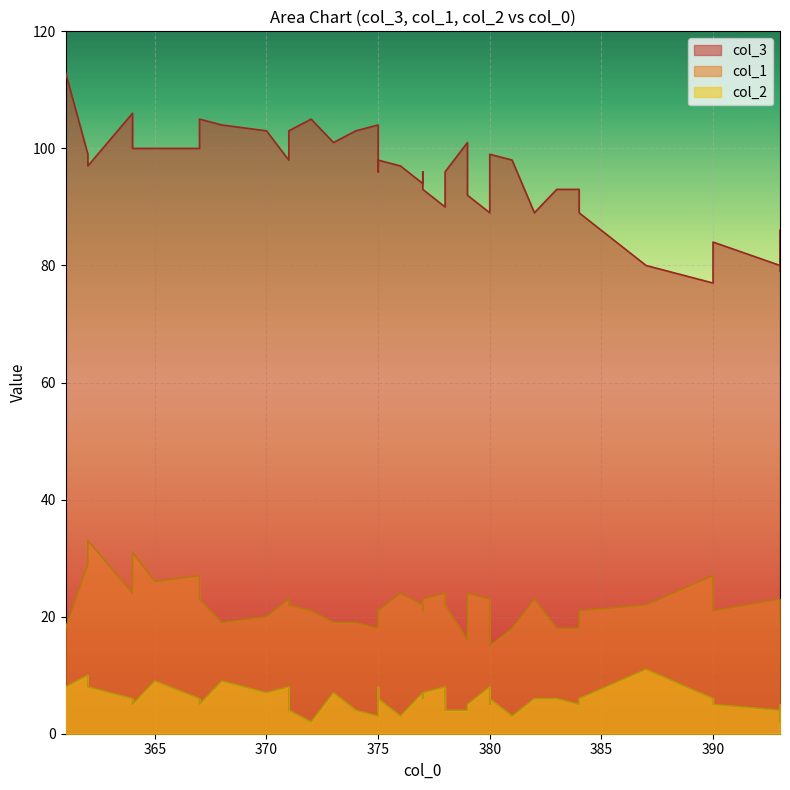

True or false: col_3 and col_2 cross at least once.

False